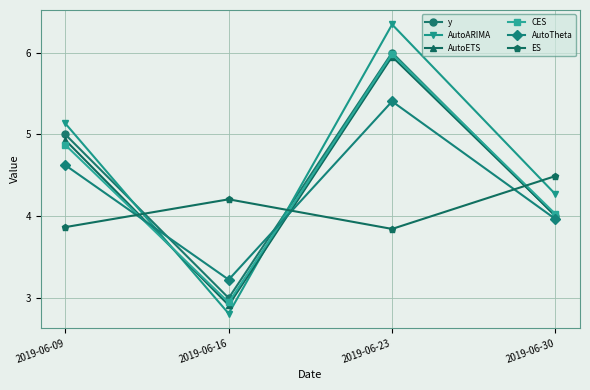

What is the difference between the second highest and second lowest values in the y series?

1.0